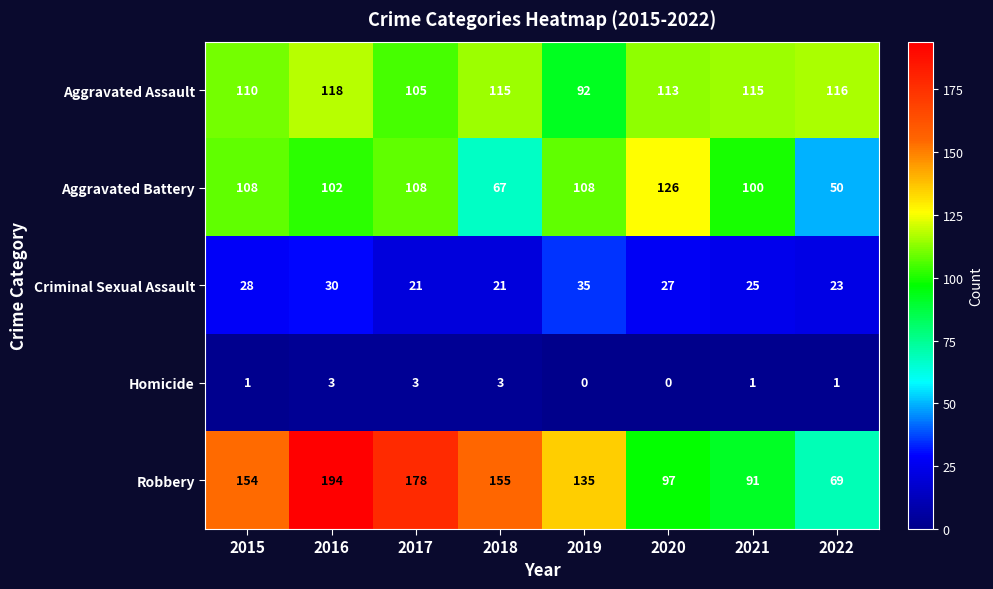

True or false: Robbery has a value of 263 at 2018.

False